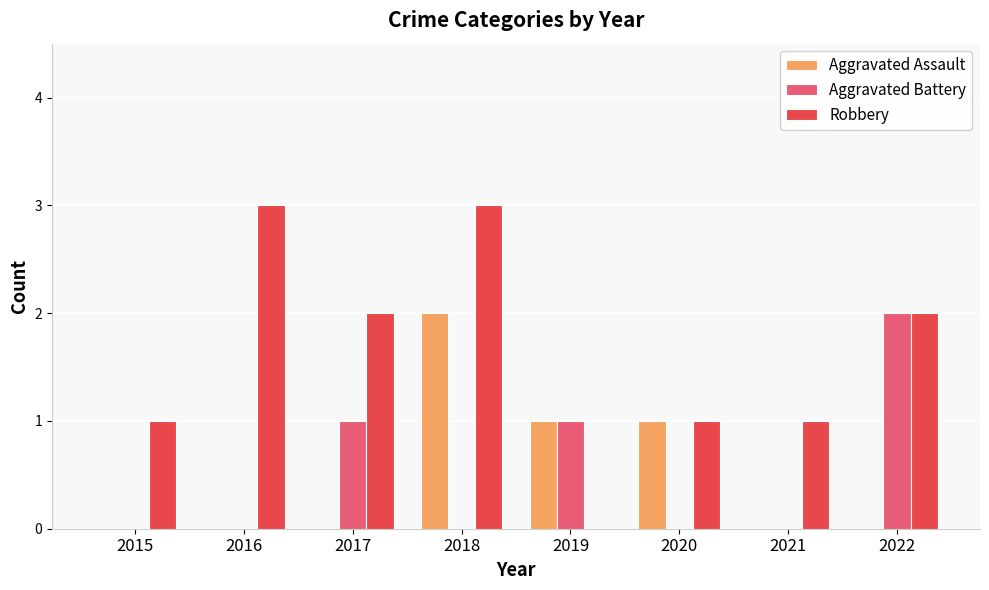

Is it true that Aggravated Battery equals -1 at 2020?

False